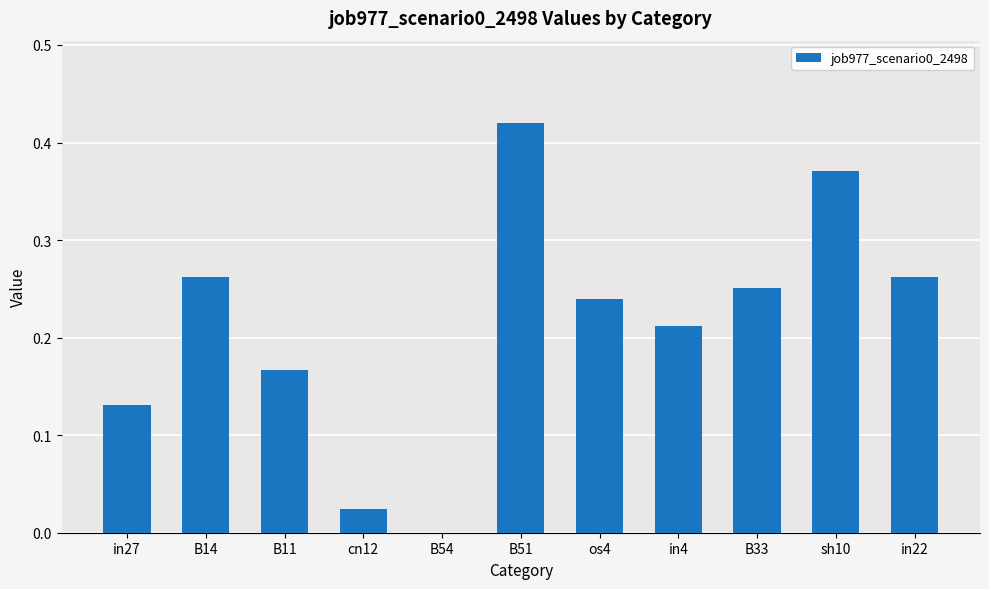

At which category does the chart reach its peak across all series?

B51